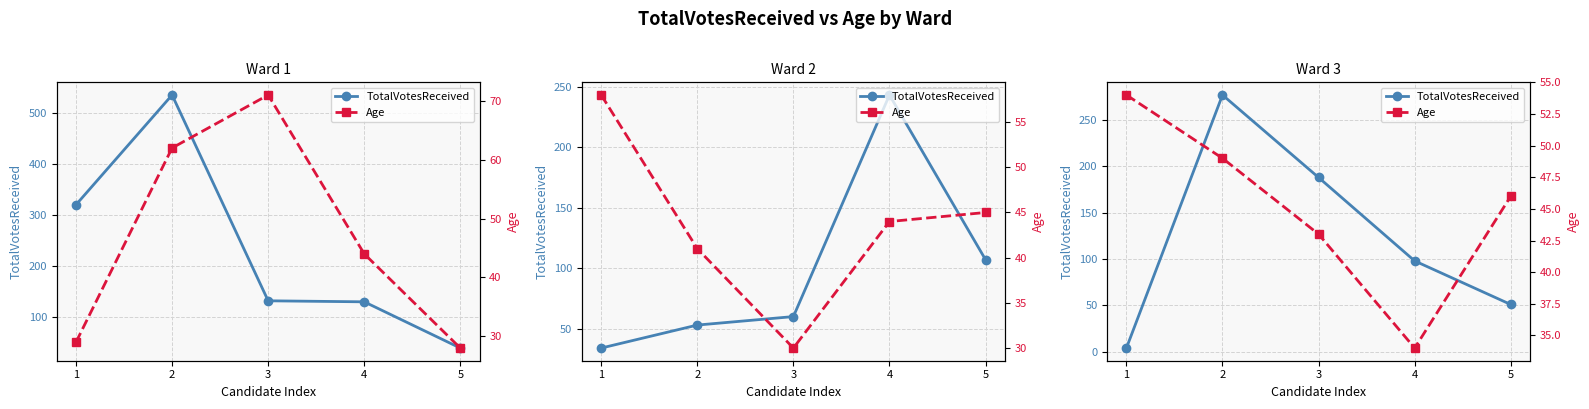

How many data points does each series have?

5